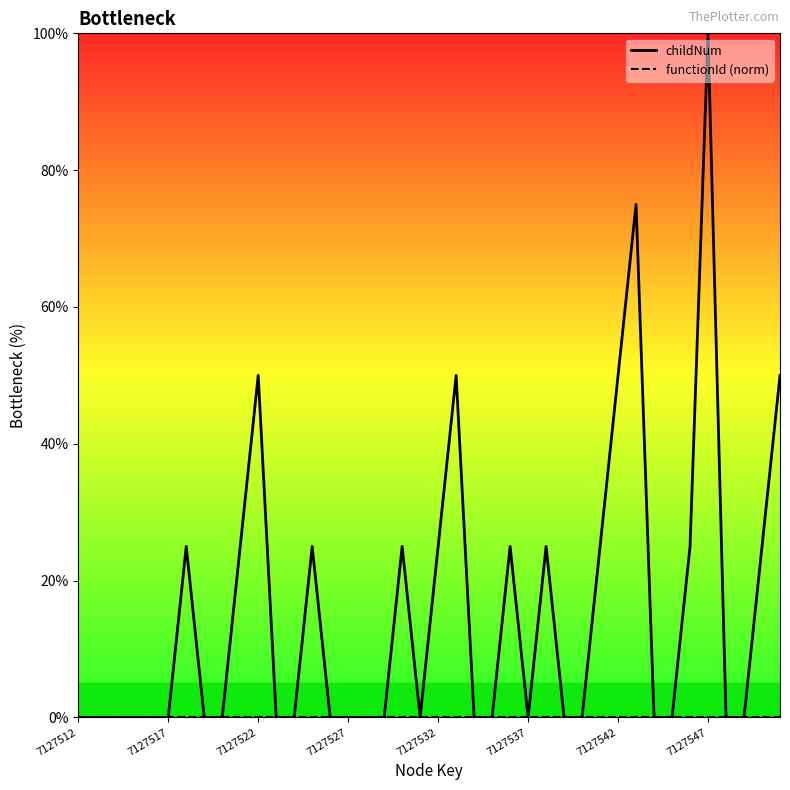

Which category has the lowest value in the functionId (norm) series?

7127512